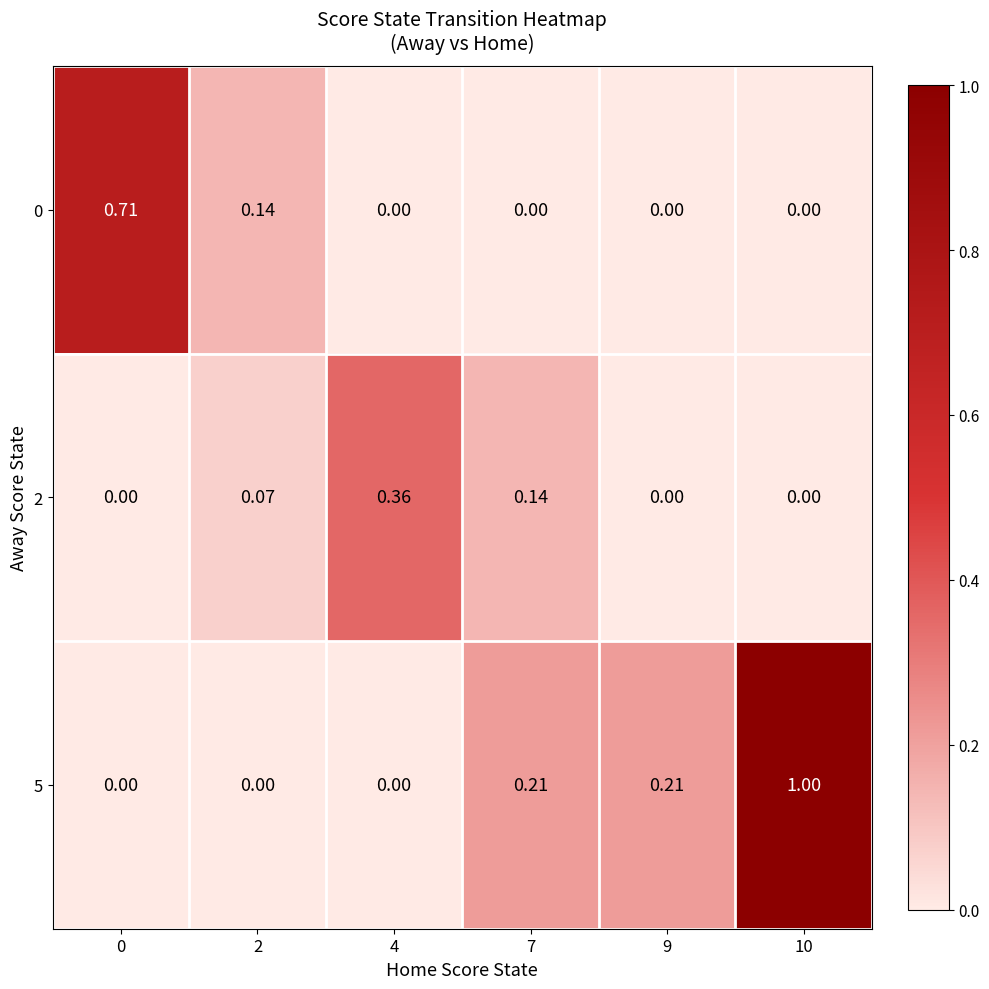

Is the value of 5 at 10 greater than the value of 0 at 10?

Yes